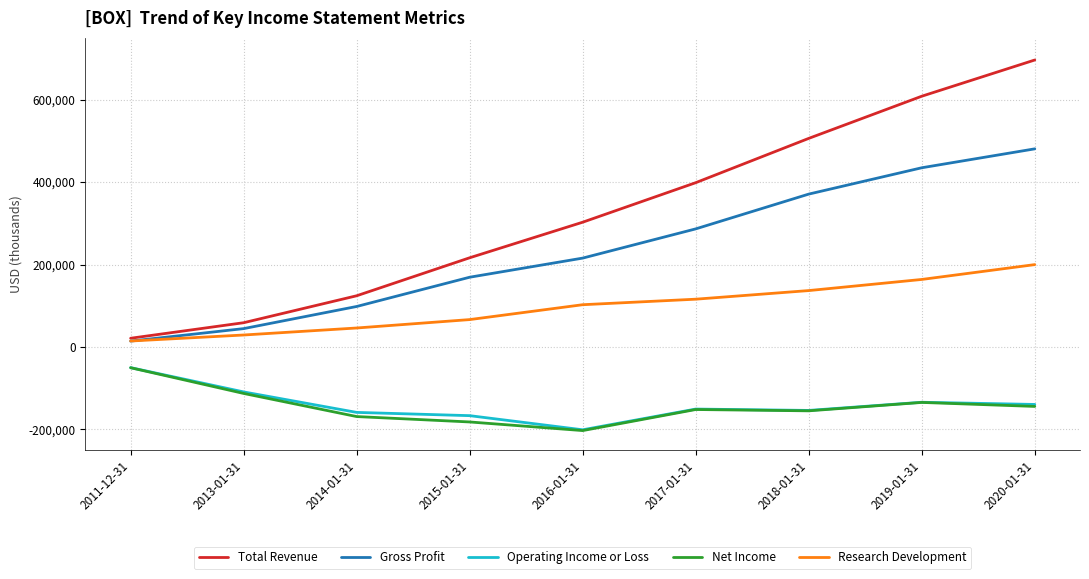

Which series has the widest spread of values?

Total Revenue